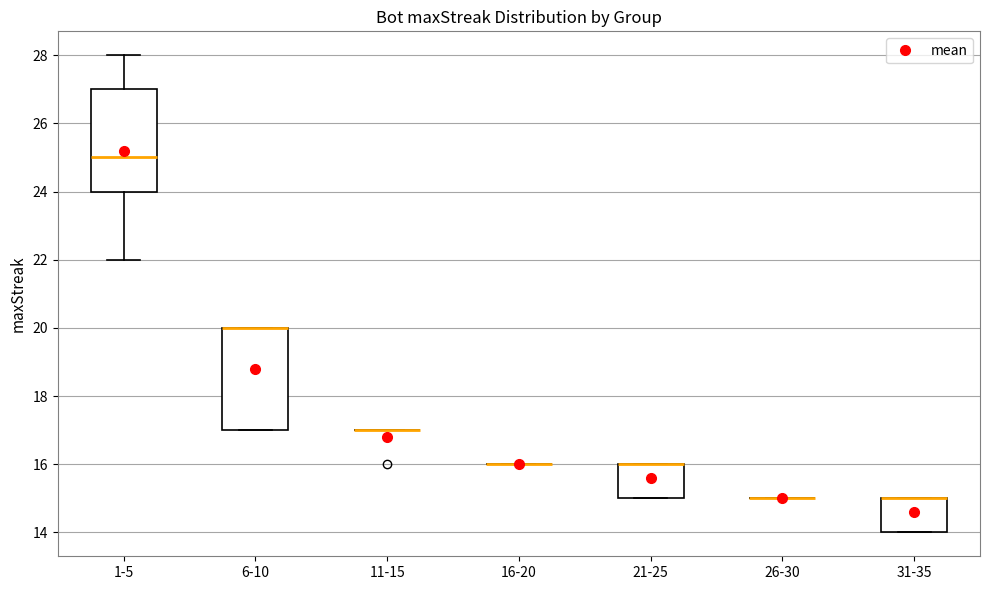

Reading left to right, read every box against the y-axis: the position of its median line, the range the box covers, and the ends of its whiskers. The values are not printed on the chart, so give them approximately, as read against the axis.

1-5: median 25, box 24 to 27, whiskers 22 to 28
6-10: median 20 (drawn on the box's upper edge), box 17 to 20, whiskers 17 to 20
11-15: box collapsed to a line at 17, whiskers 17 to 17
16-20: box collapsed to a line at 16, whiskers 16 to 16
21-25: median 16 (drawn on the box's upper edge), box 15 to 16, whiskers 15 to 16
26-30: box collapsed to a line at 15, whiskers 15 to 15
31-35: median 15 (drawn on the box's upper edge), box 14 to 15, whiskers 14 to 15